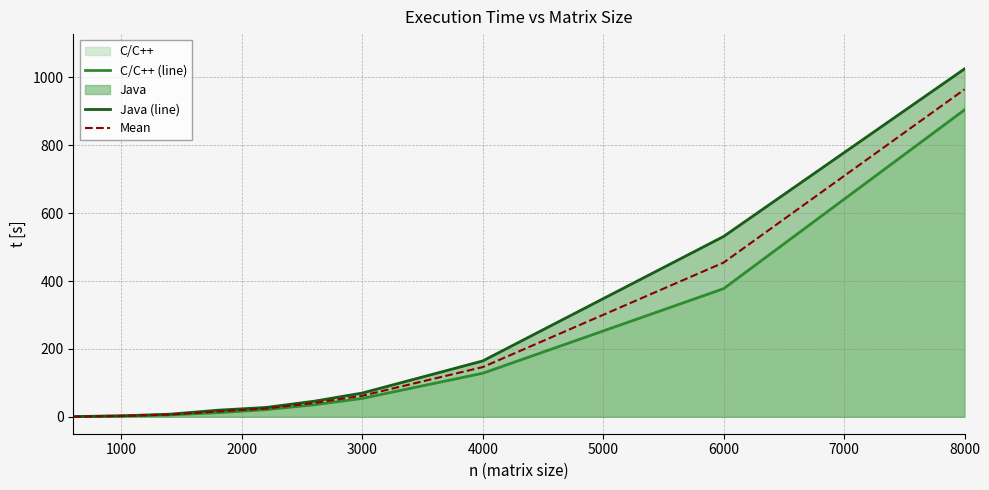

Is it true that Java (line) equals 1025.0 at 8000?

True